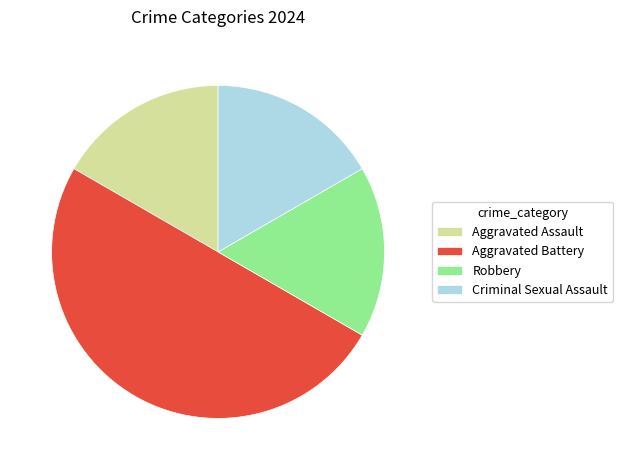

The Aggravated Assault slice represents 17% of the pie. True or false?

True